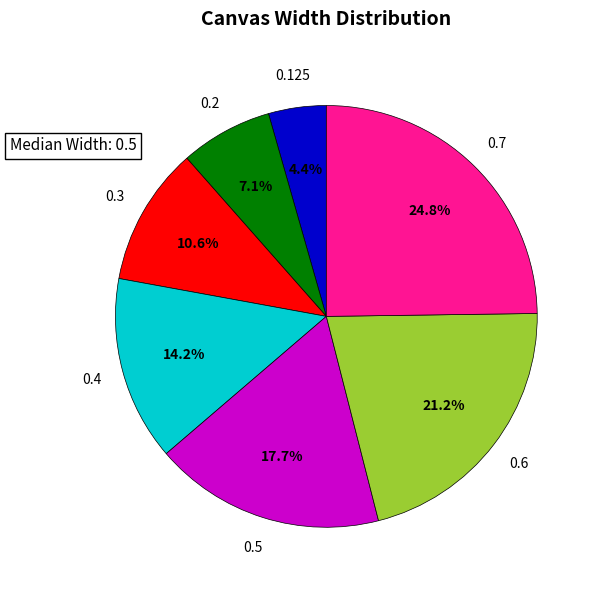

To the nearest percent, what is the difference between the 0.125 and 0.6 slice percentages?

17%